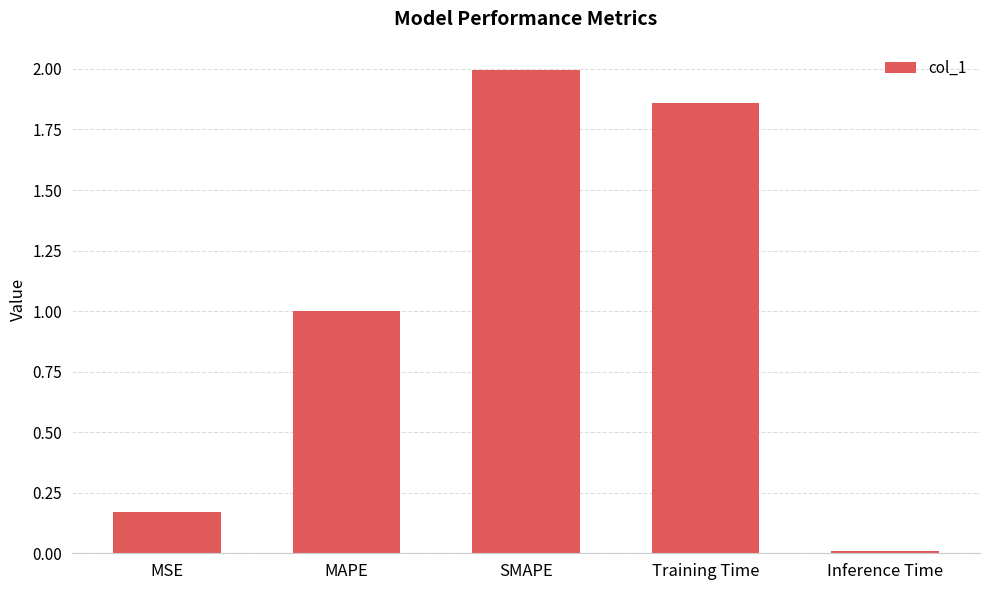

What is the average value?

1.0